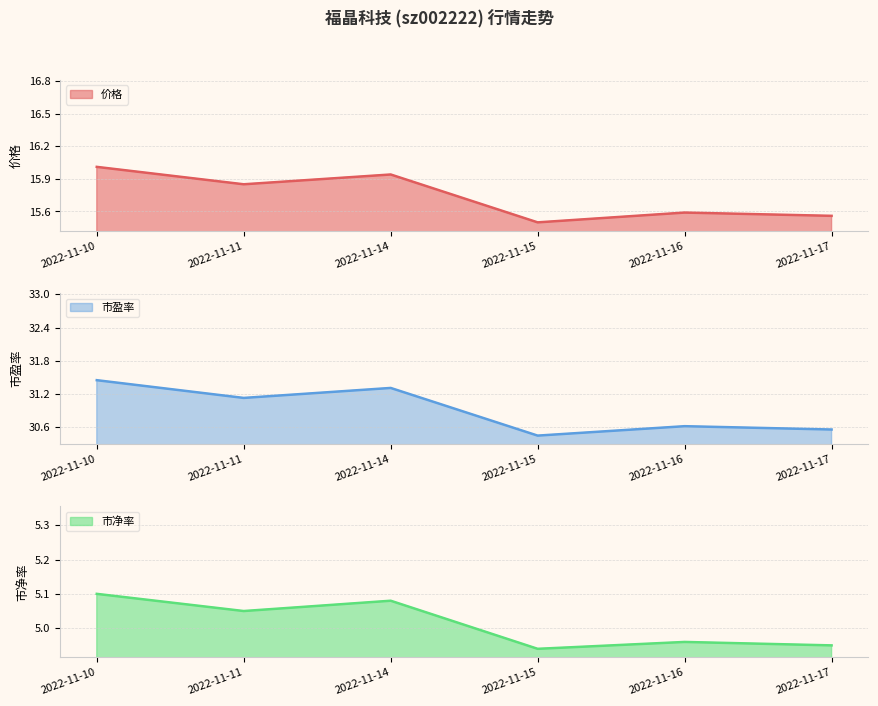

What are all the series names shown in the legend?

价格, 市盈率, 市净率